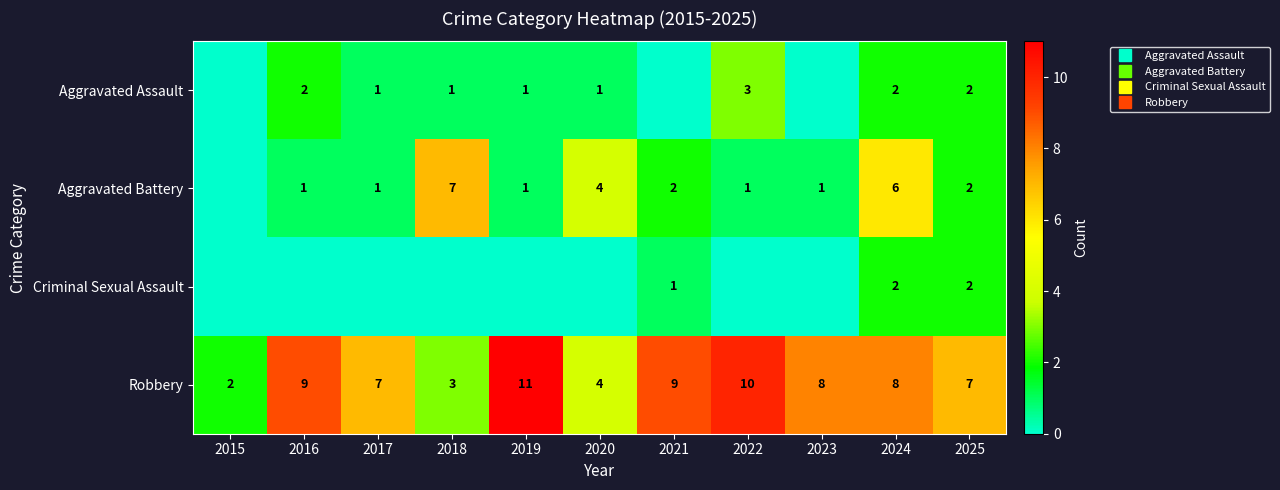

At which category is the sum across all series the highest?

2024